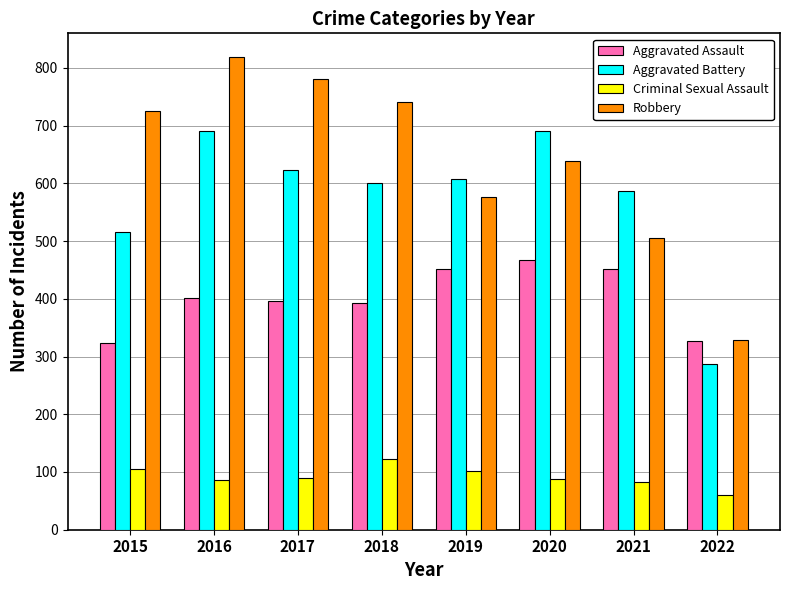

At 2021, list the series in order from smallest to largest.

Criminal Sexual Assault, Aggravated Assault, Robbery, Aggravated Battery